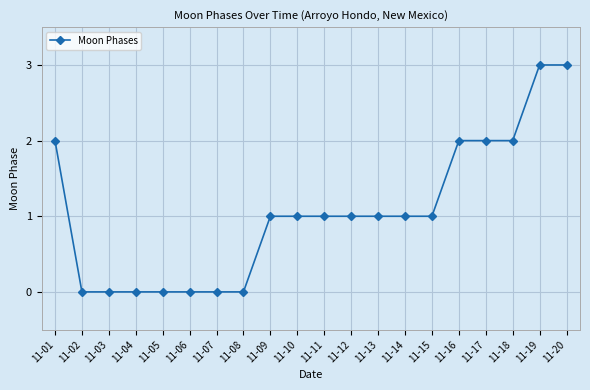

How many lines are shown in the chart?

1